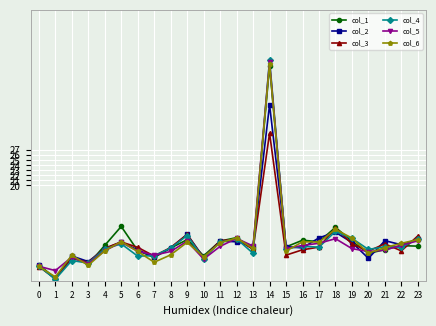

At which label is col_4 closest to 0?

1